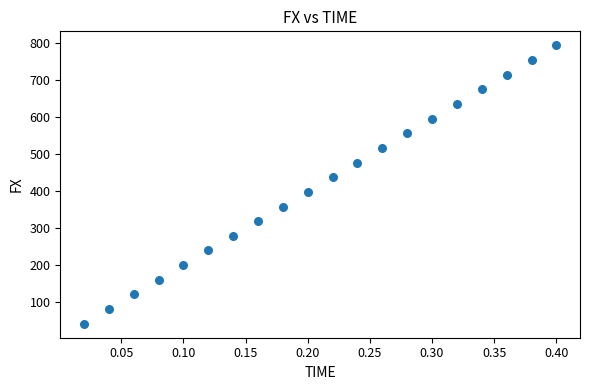

What is the range of X values (max minus min)?

0.4